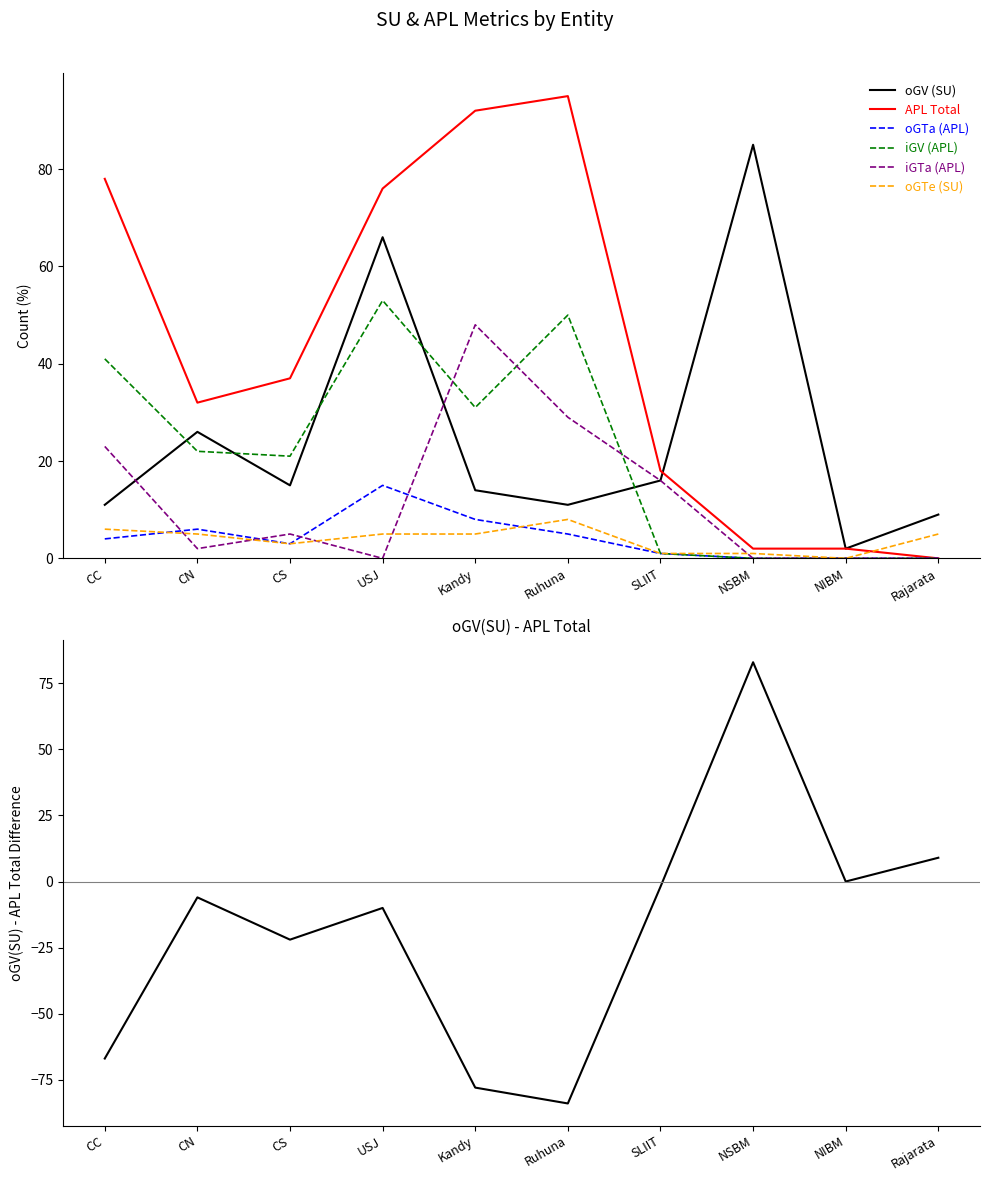

True or false: iGV (APL) has a value of 0 at Rajarata.

True